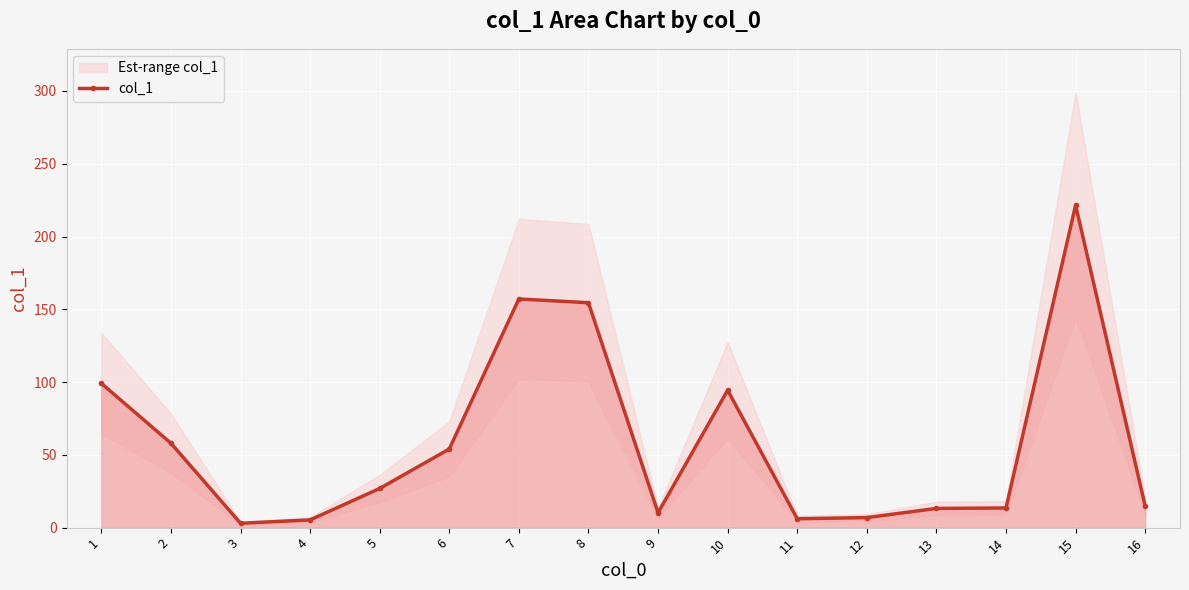

True or false: the data shows 13.5 at 14.

True